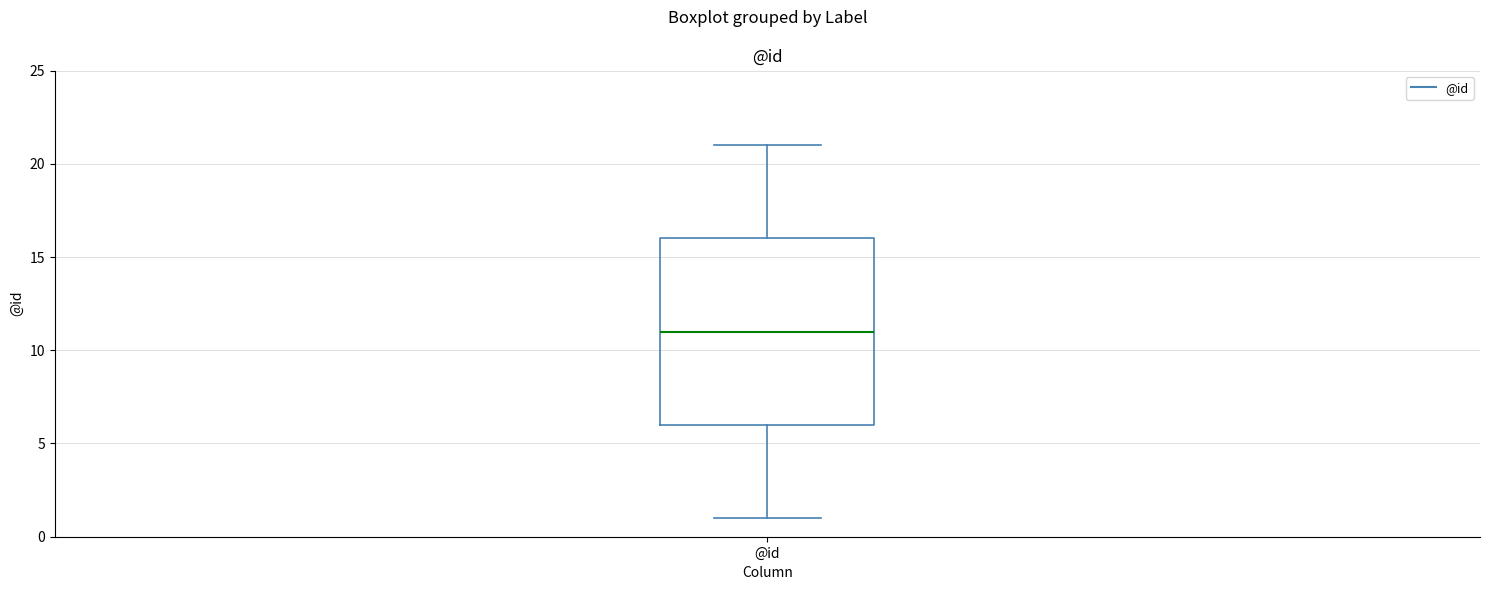

Where does the upper whisker of the box for @id end on the y-axis? The values are not printed on the chart, so give them approximately, as read against the axis.

21